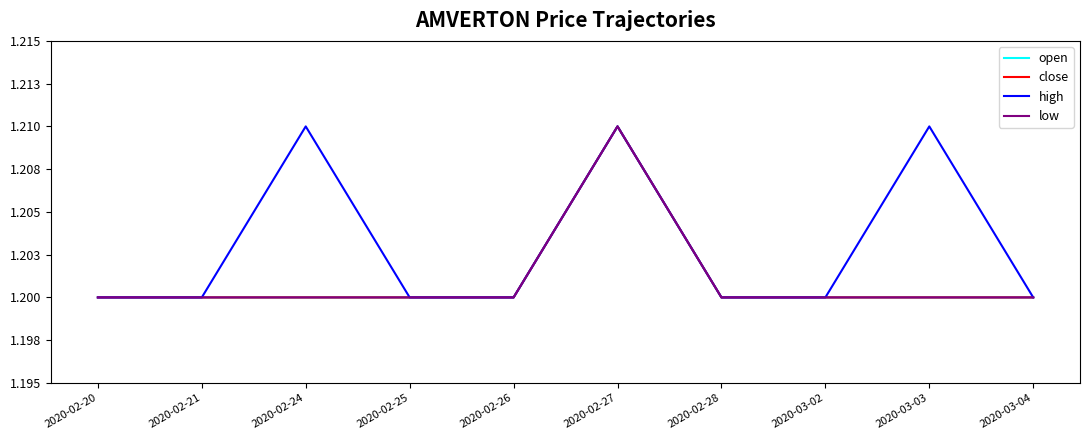

Which category has the highest value in the high series?

2020-02-24